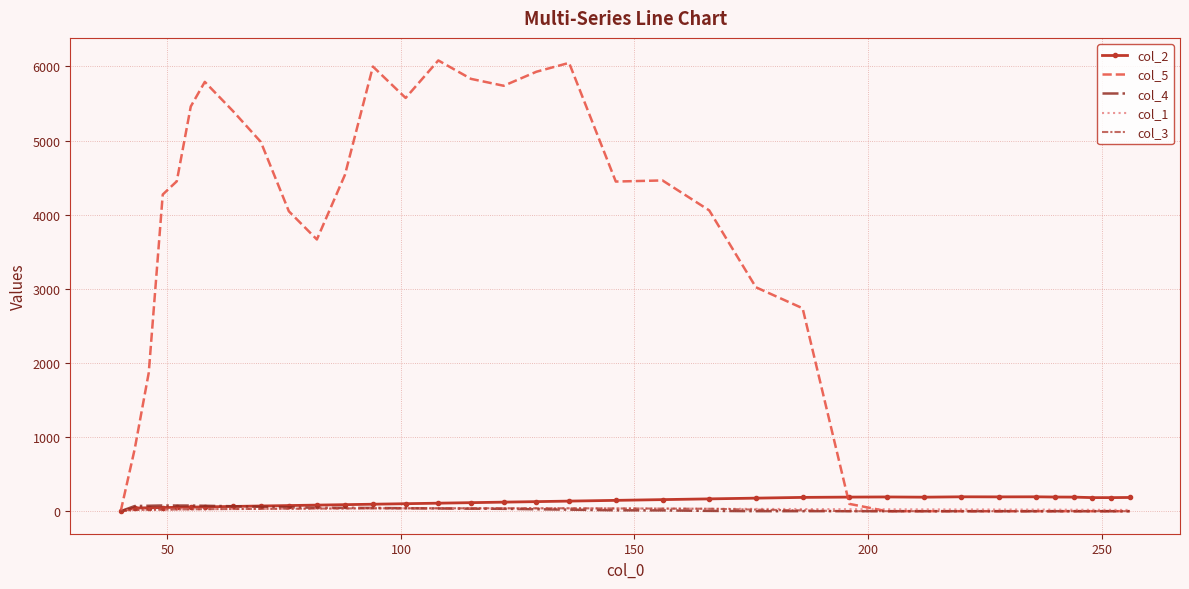

Which series has the widest spread of values?

col_5